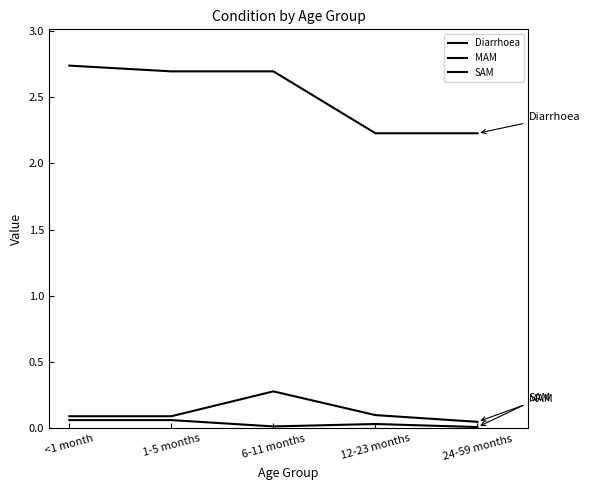

How many lines are shown in the chart?

3